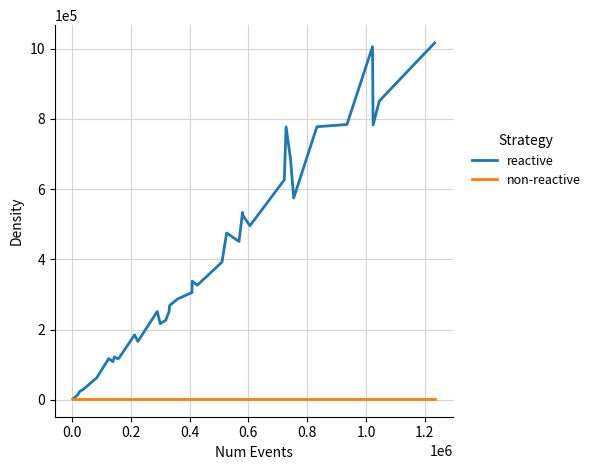

What is the greatest value displayed?

1016120